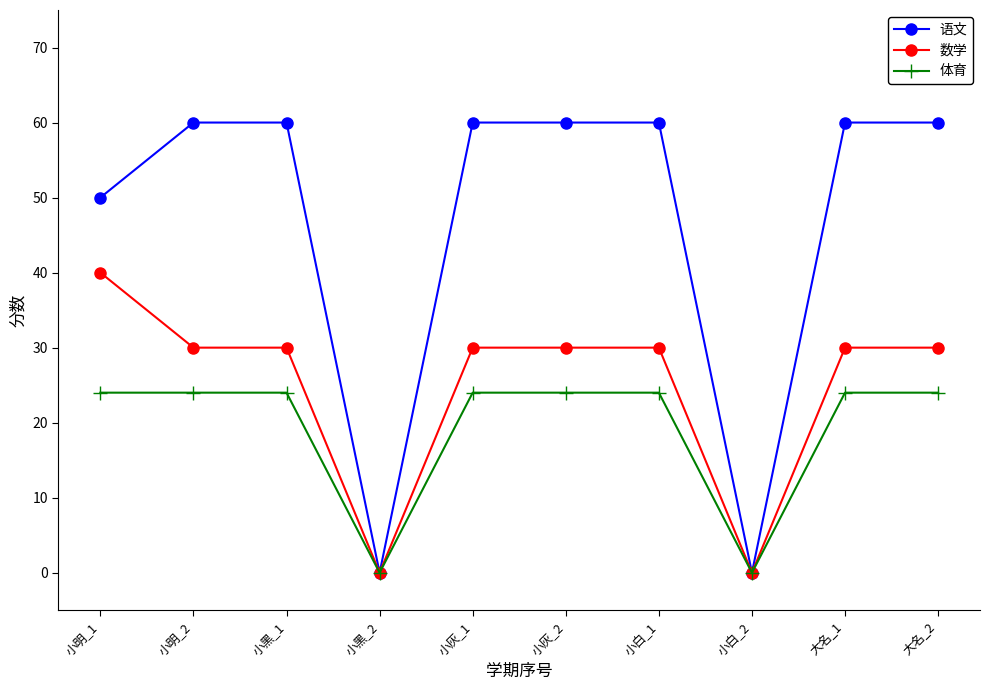

What is the label of the 3rd point from the left?

小黑_1